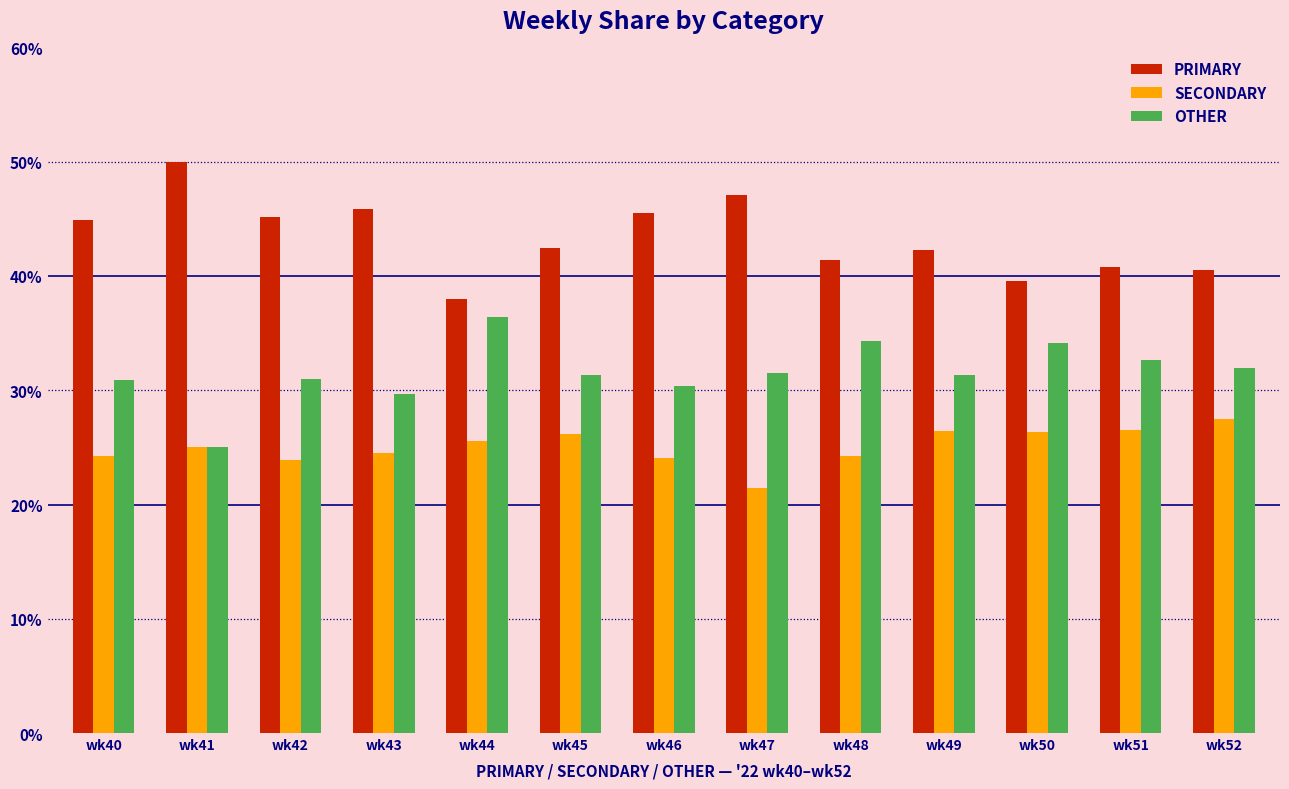

How many data points in PRIMARY are above 42?

8